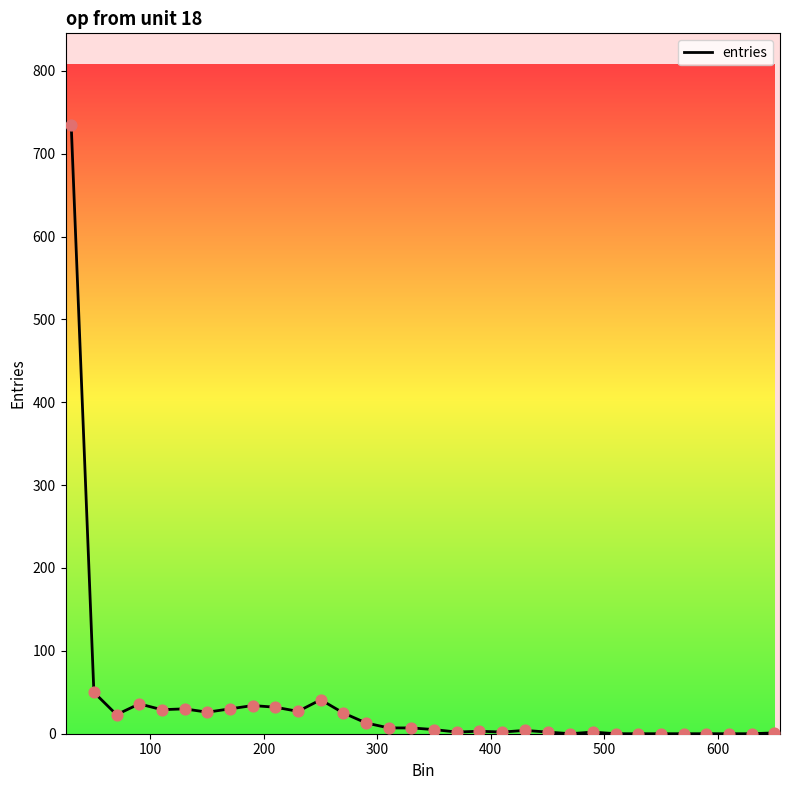

What is the difference between the maximum and minimum values?

735